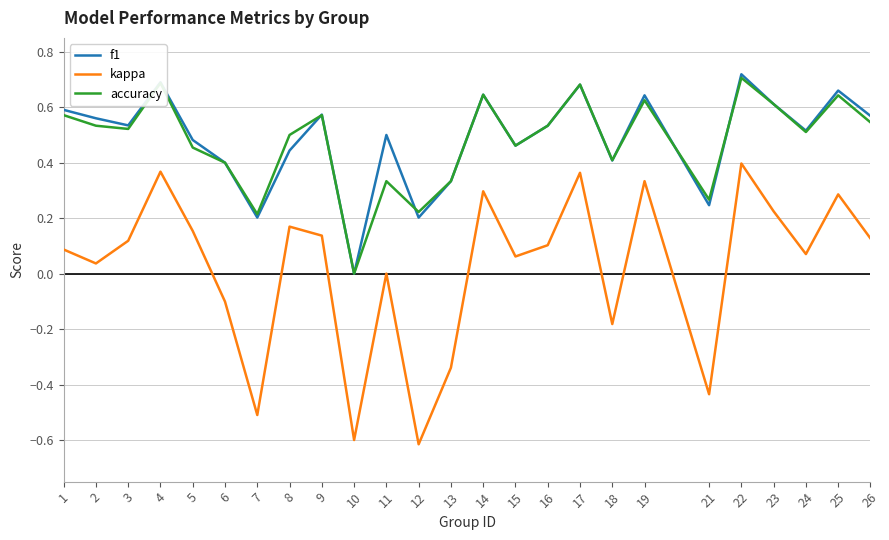

What is the total value across all series at 14?

1.6